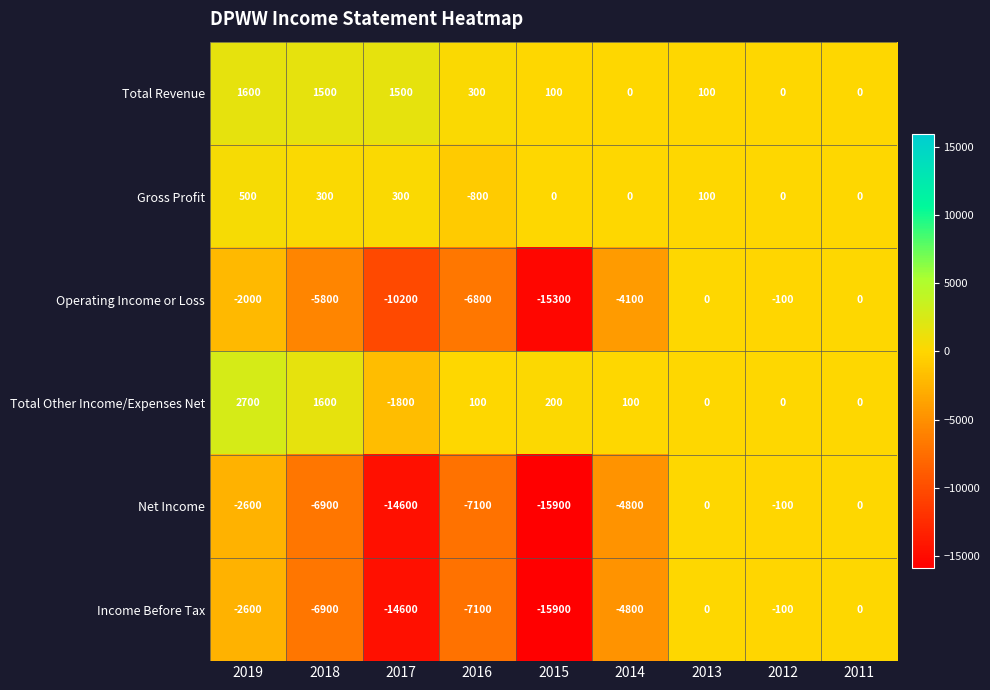

What is the greatest value displayed?

2700